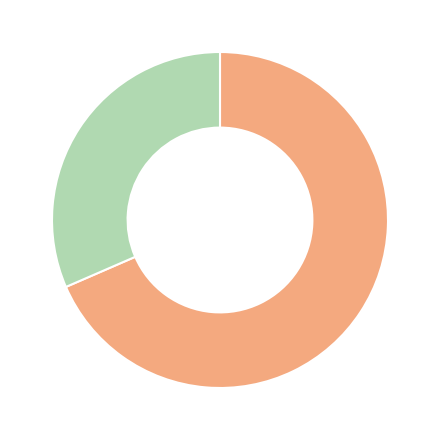

Is there any slice that represents more than half of the pie?

Yes